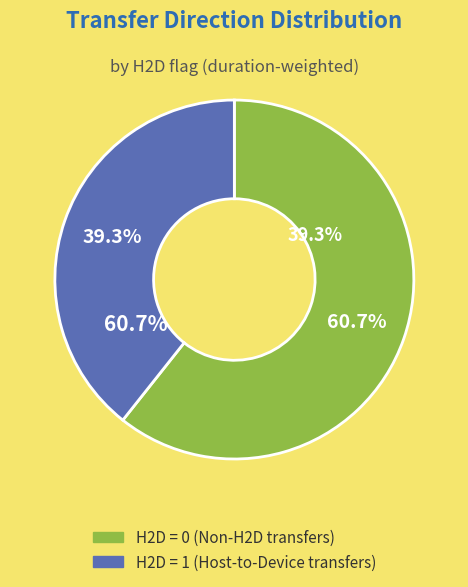

Is it true that H2D=0 (duration sum) is 61% of the pie?

True